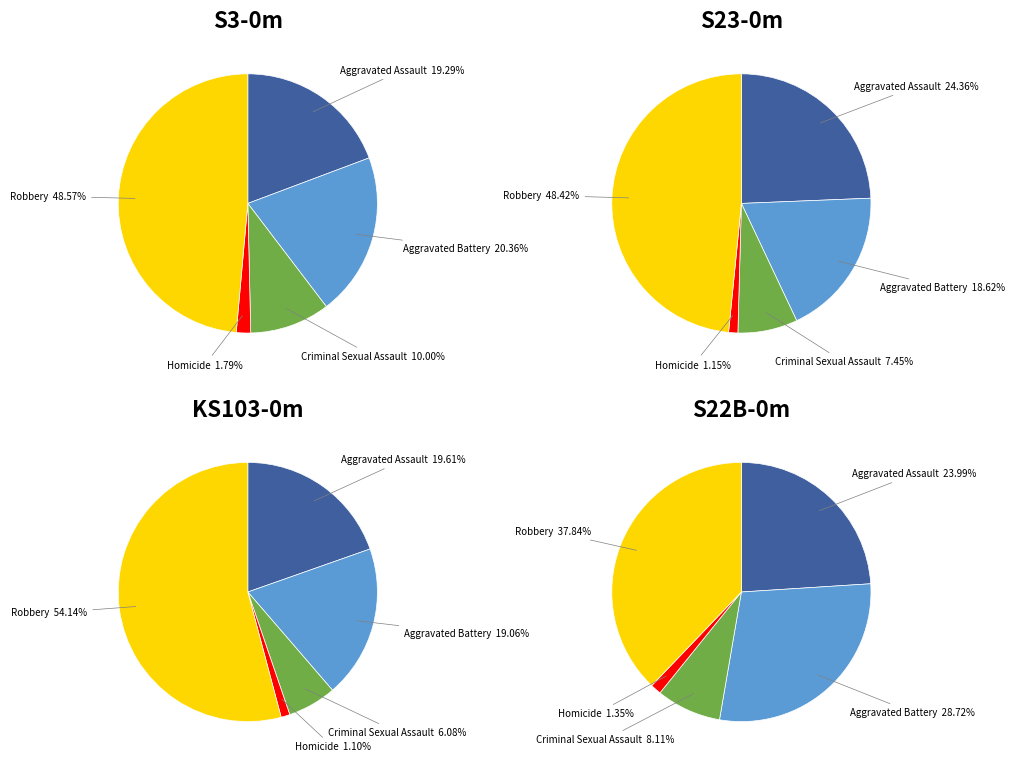

Which has a higher value, Robbery or Aggravated Battery?

Robbery